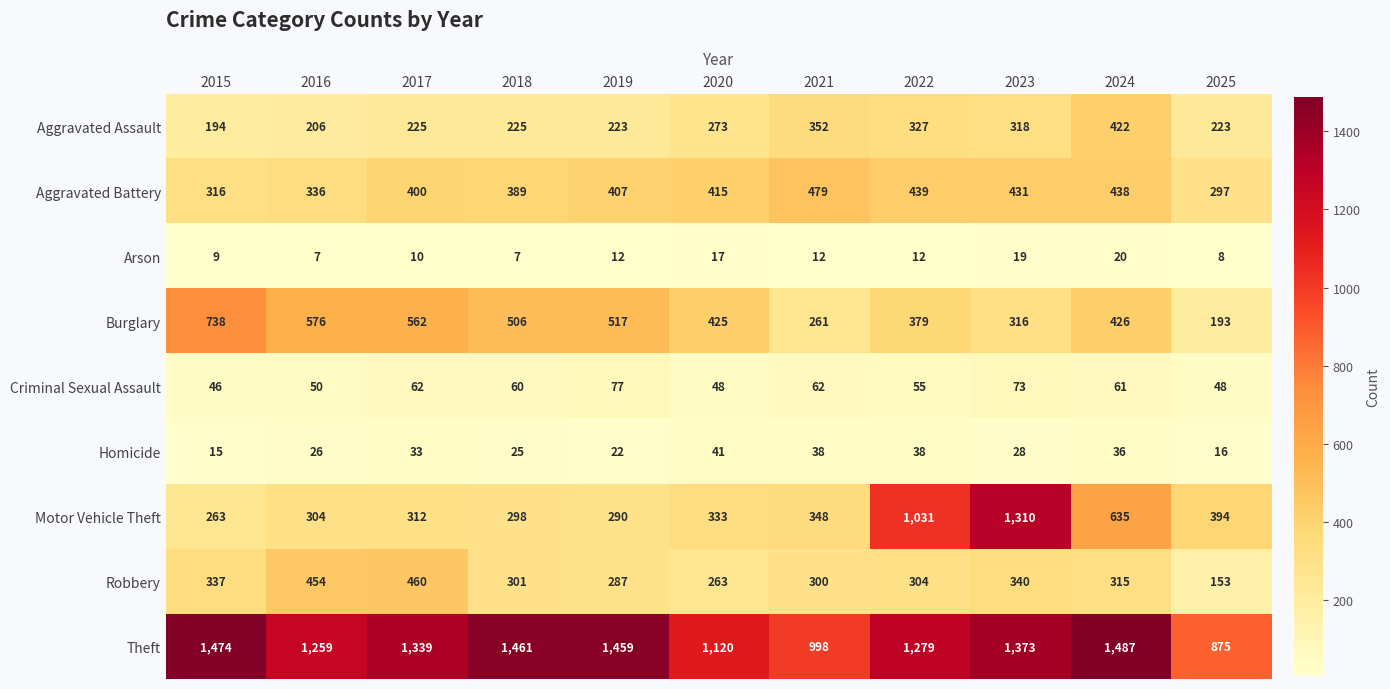

What is the average value of the Arson series?

12